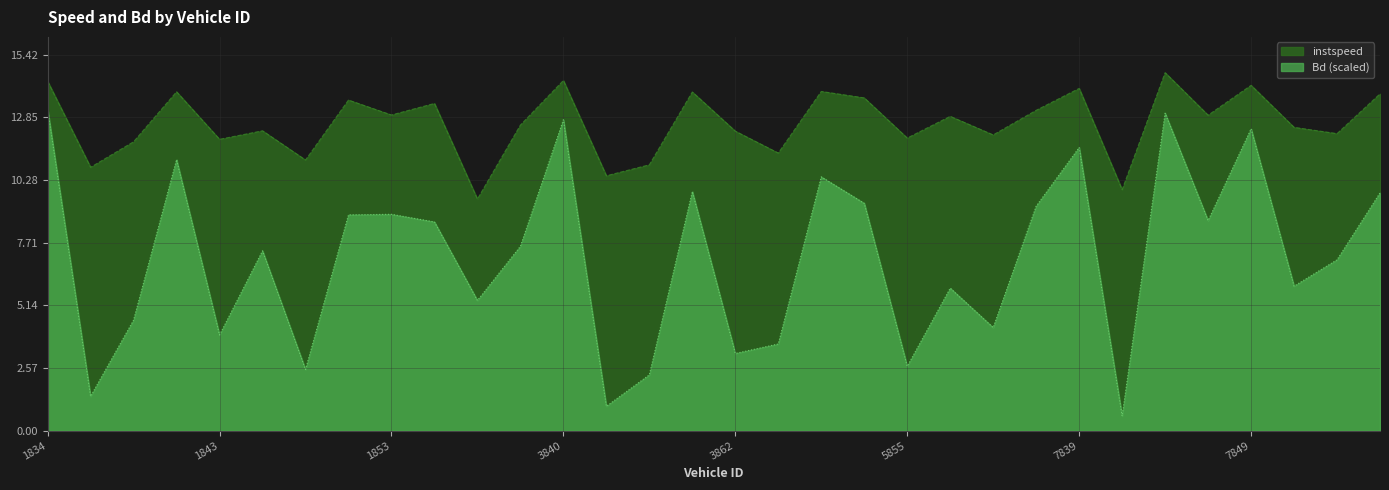

Where is instspeed nearest to the value 12?

5855